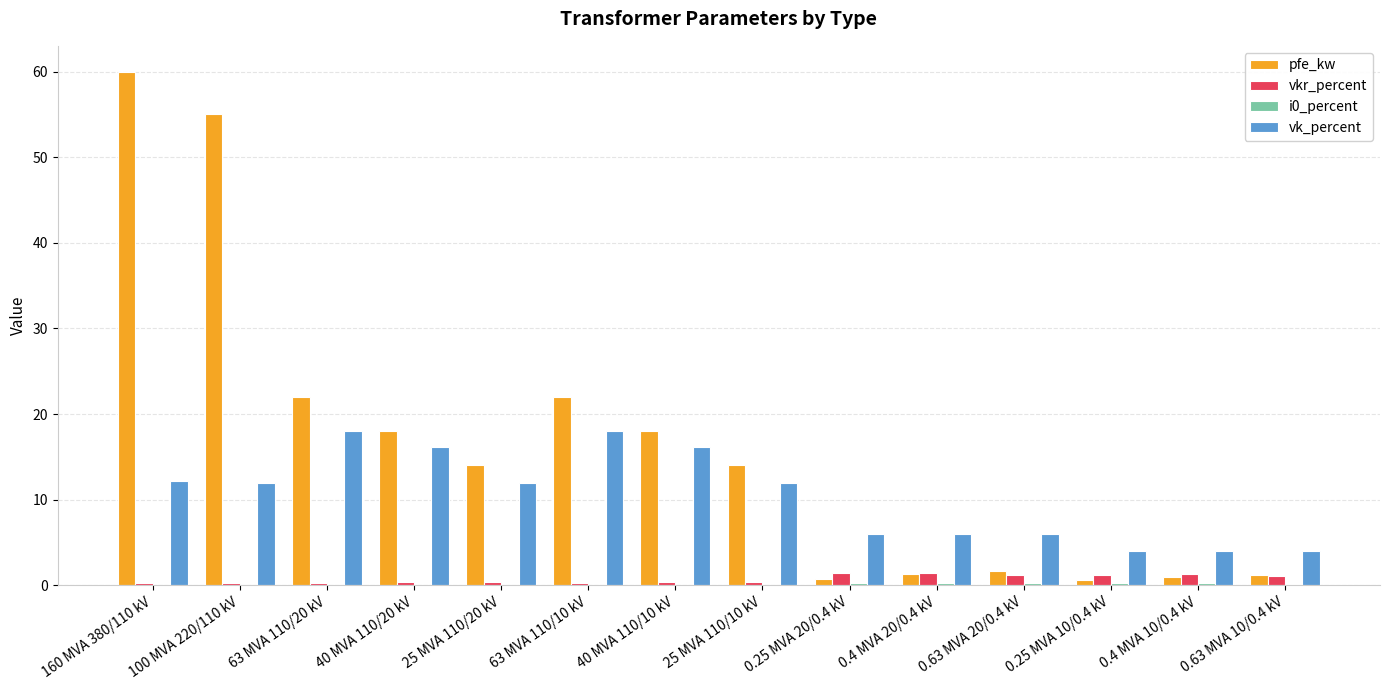

What is the difference between the vk_percent values at 0.63 MVA 20/0.4 kV and 0.63 MVA 10/0.4 kV?

2.0